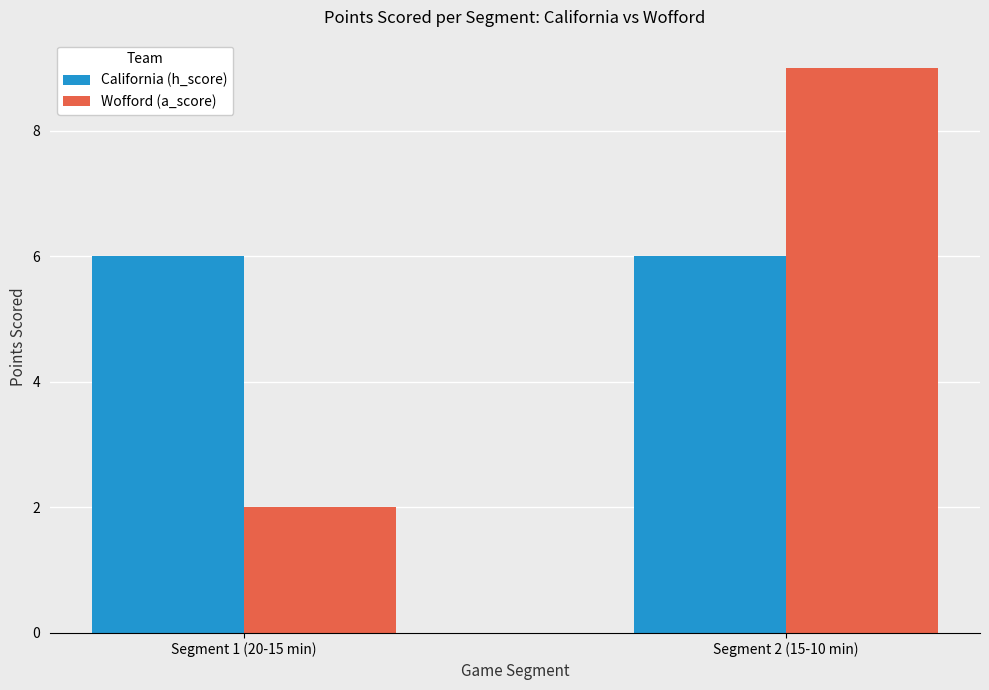

The Wofford (a_score) series shows 9 at Segment 2 (15-10 min). True or false?

True